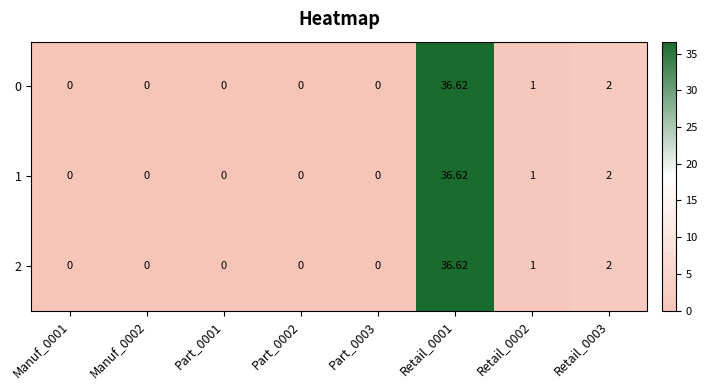

How many values in the 1 series exceed 0?

3